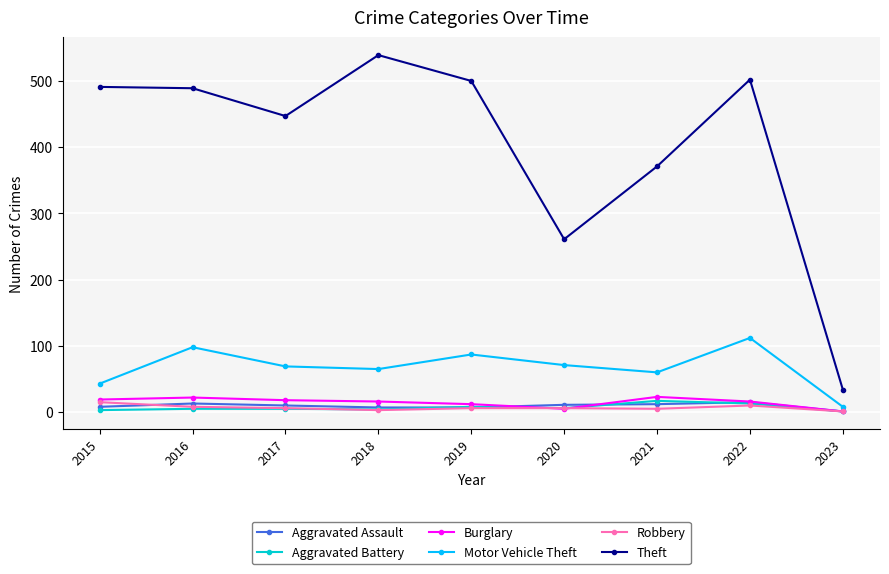

What is the sum of all Aggravated Assault values?

84